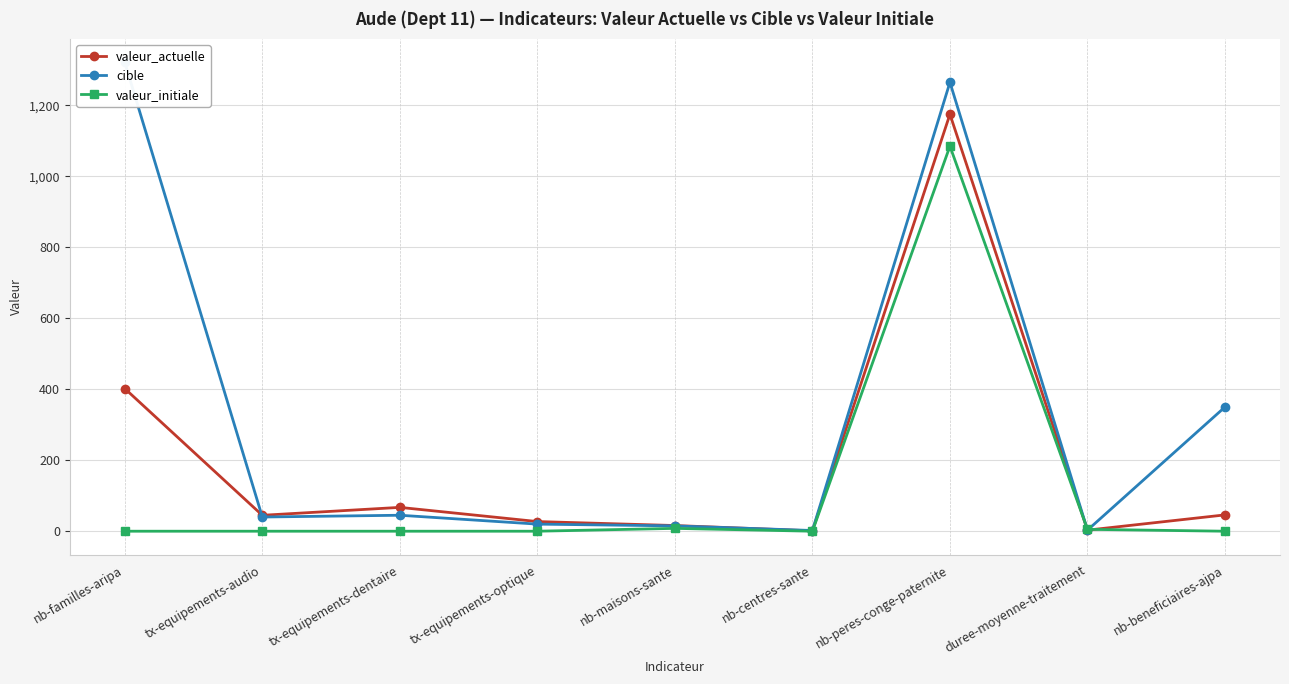

What is the maximum value for valeur_actuelle?

1175.0